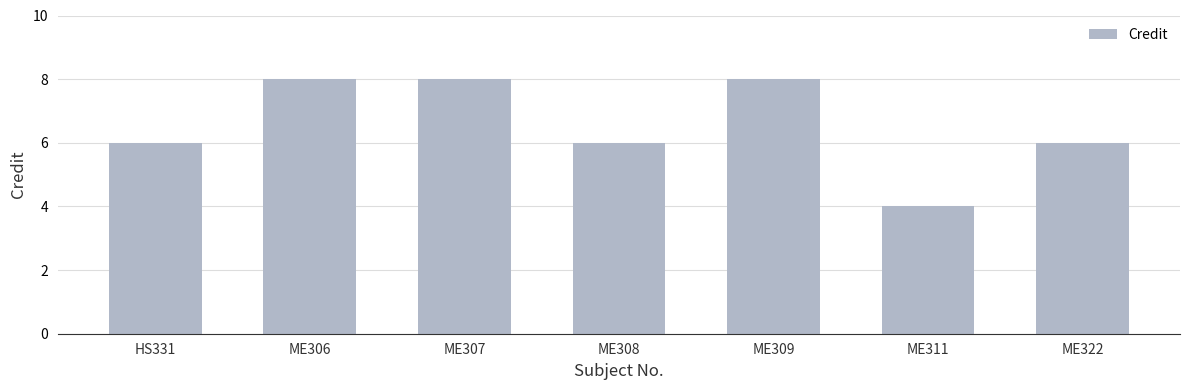

What is the sum of all values?

46